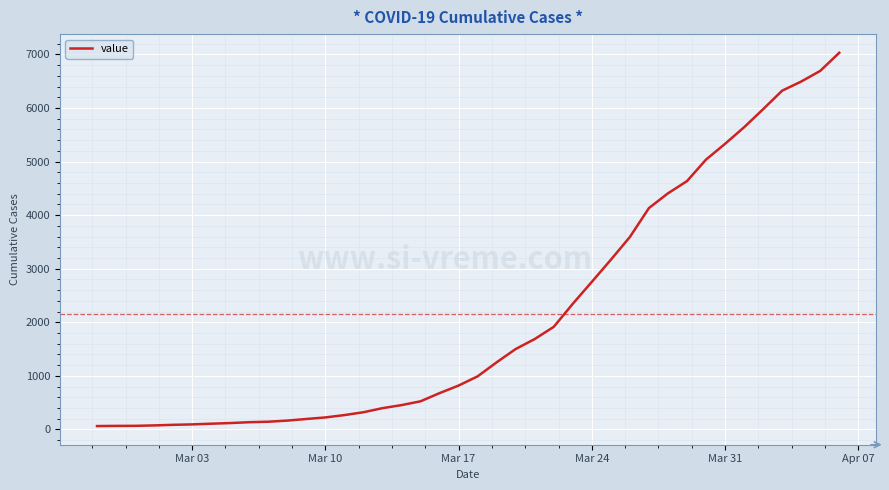

How many values are below 992?

20